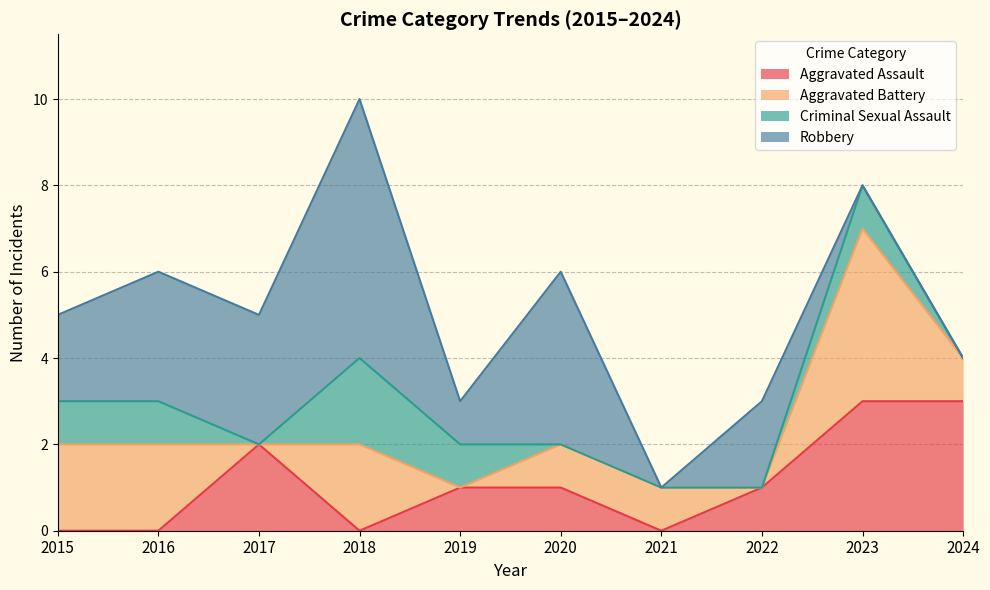

After their last crossing, which series has the higher values: Aggravated Assault or Aggravated Battery?

Aggravated Assault